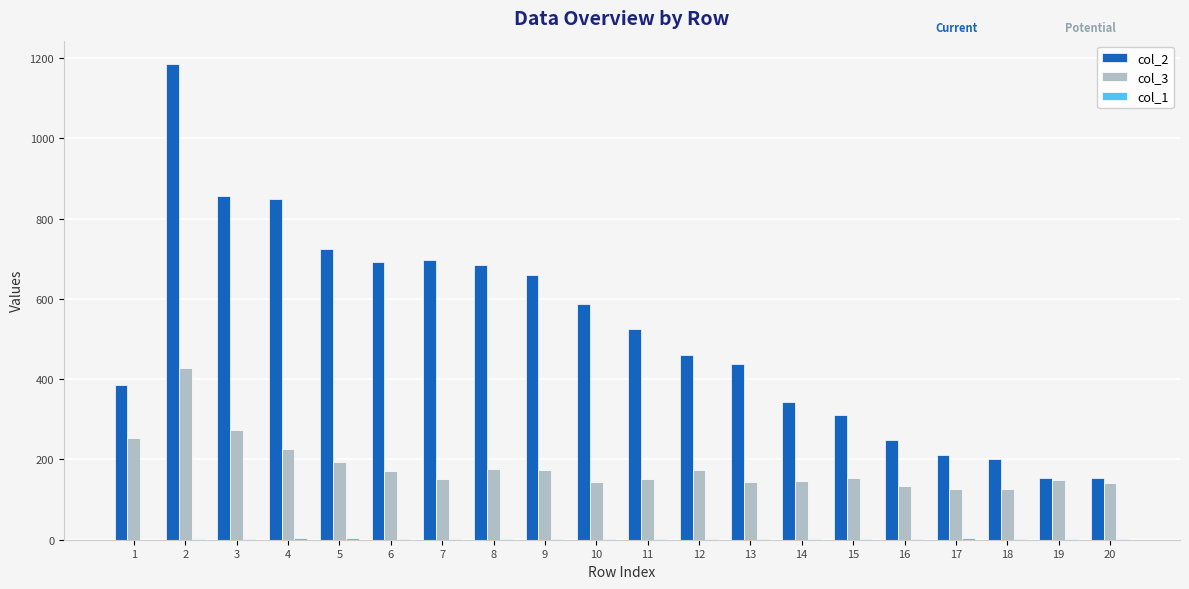

Which series has the largest total across all categories?

col_2